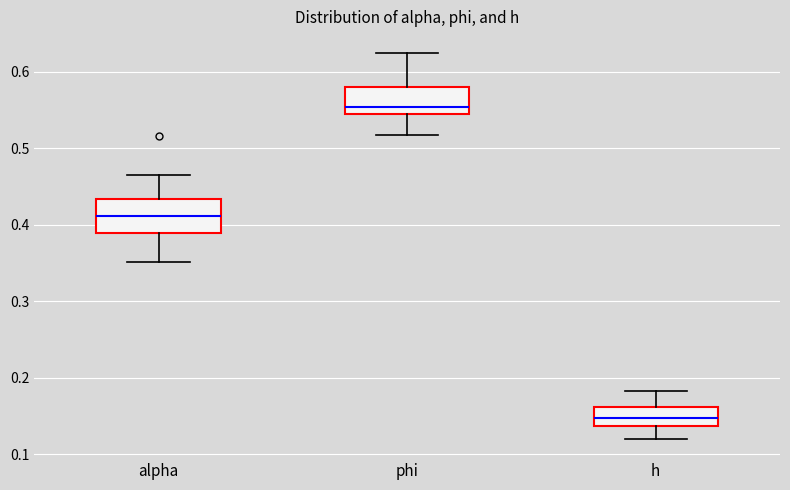

Reading left to right, transcribe this box plot: for each box, give where its median line is, the range the box spans, and where its two whiskers end, as read against the y-axis. The values are not printed on the chart, so give them approximately, as read against the axis.

alpha: median 0.41, box 0.39 to 0.43, whiskers 0.35 to 0.46
phi: median 0.55, box 0.54 to 0.58, whiskers 0.52 to 0.62
h: median 0.15, box 0.14 to 0.16, whiskers 0.12 to 0.18